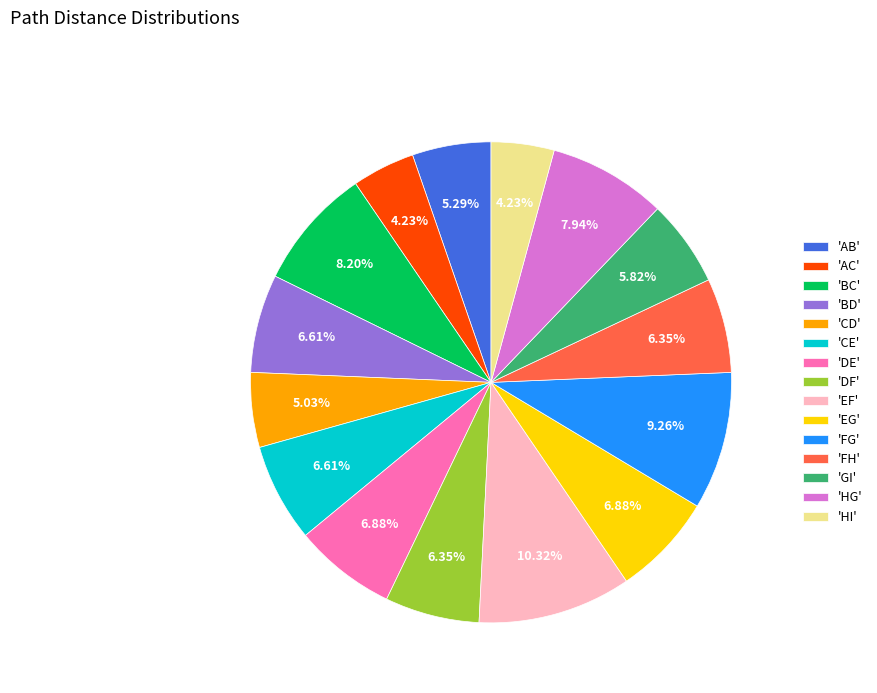

Is the sum of 'HI' and 'CE' greater than half?

No